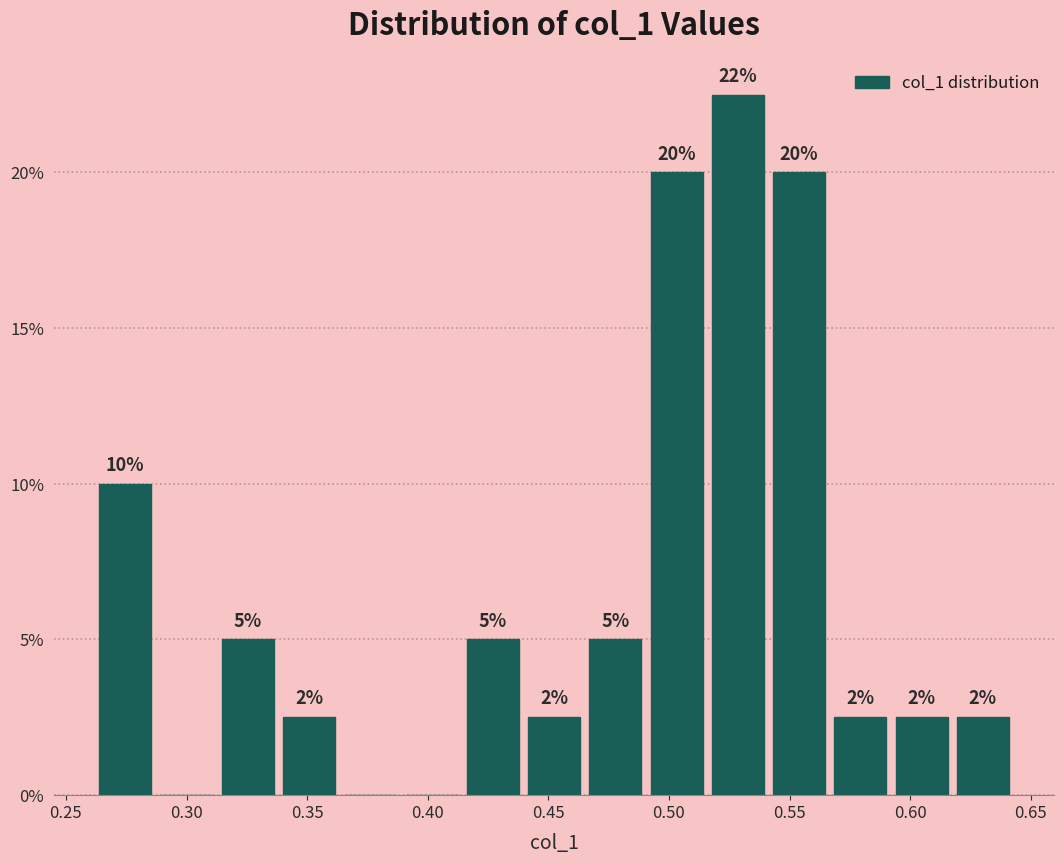

Which range on the x-axis has the tallest bar?

0.515 to 0.540